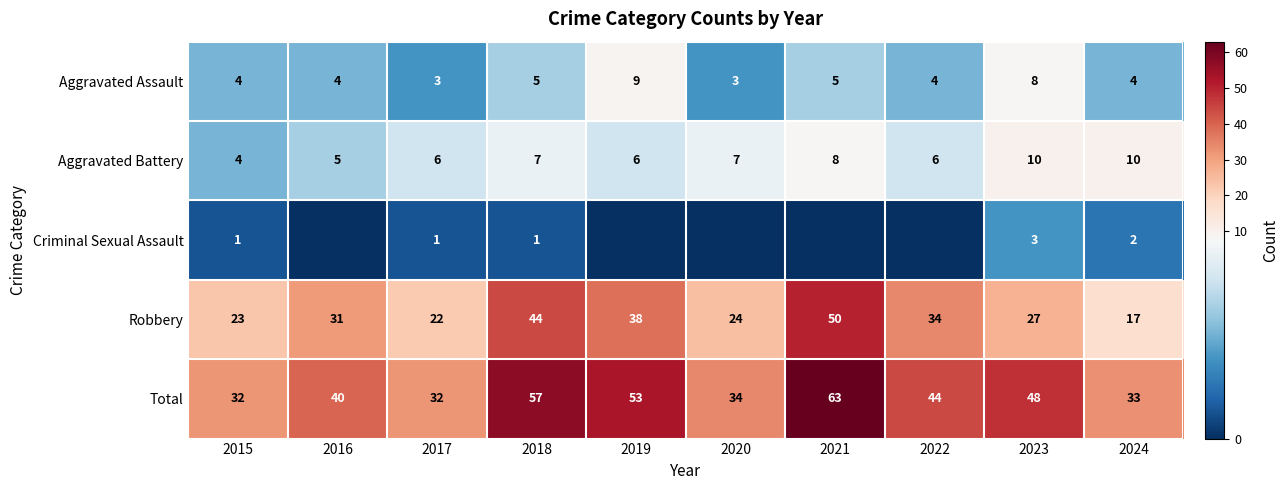

What is the difference between the maximum and second lowest values in the Robbery series?

28